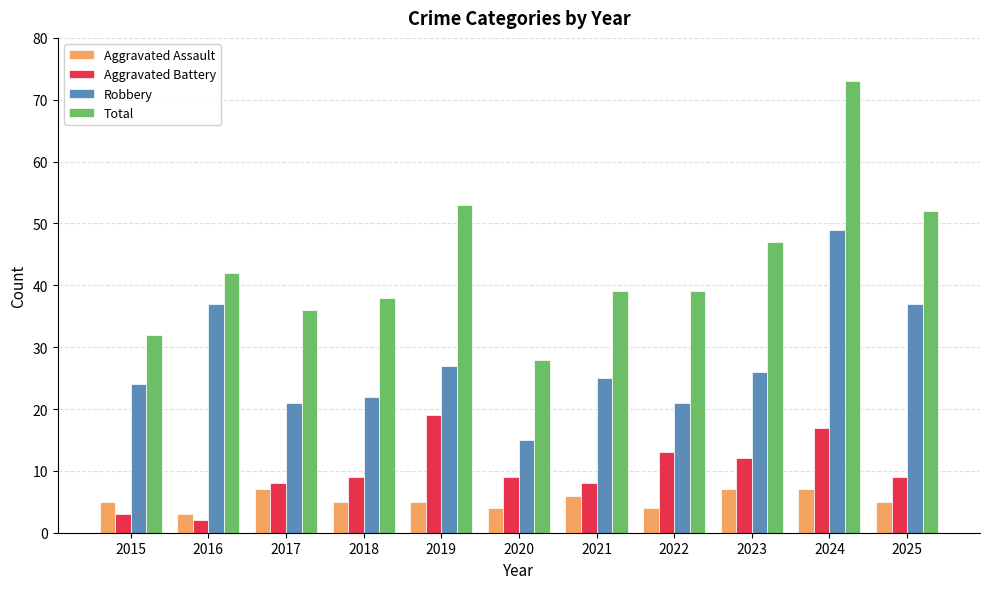

What is the total value across all series at 2016?

84